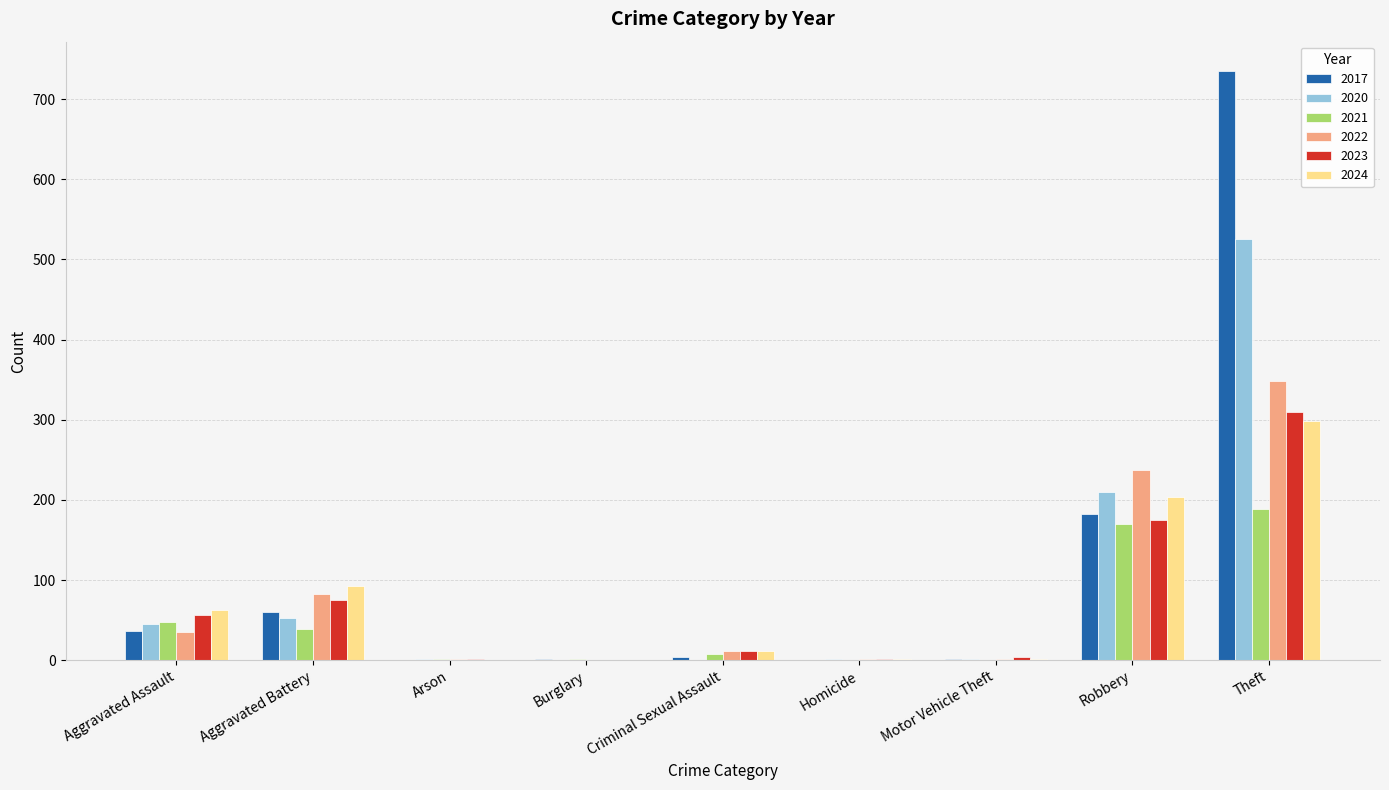

At which label is 2017 closest to 367?

Robbery